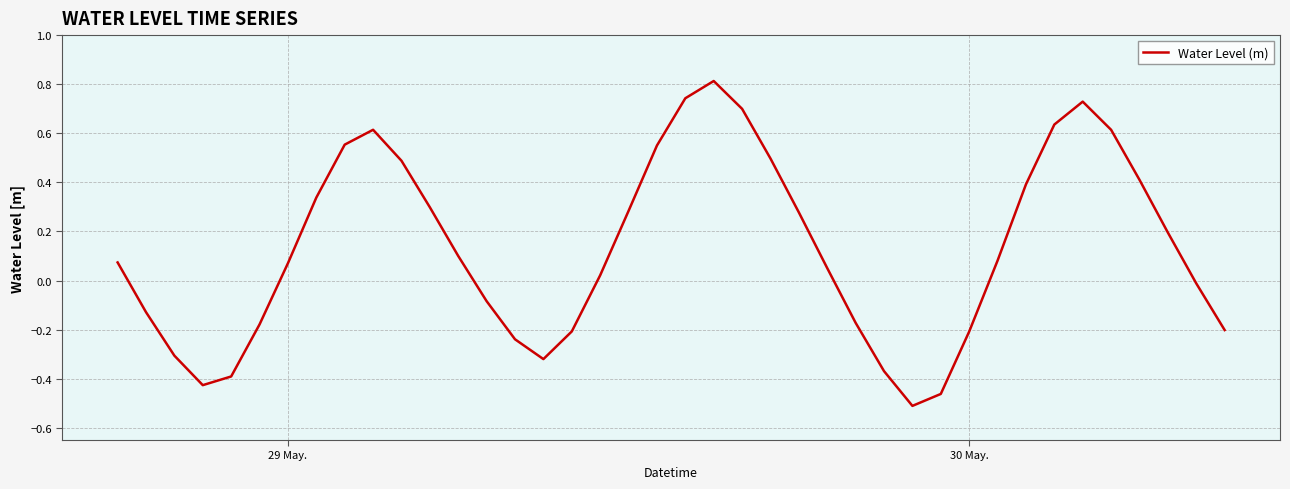

What is the maximum value shown in the chart?

0.8